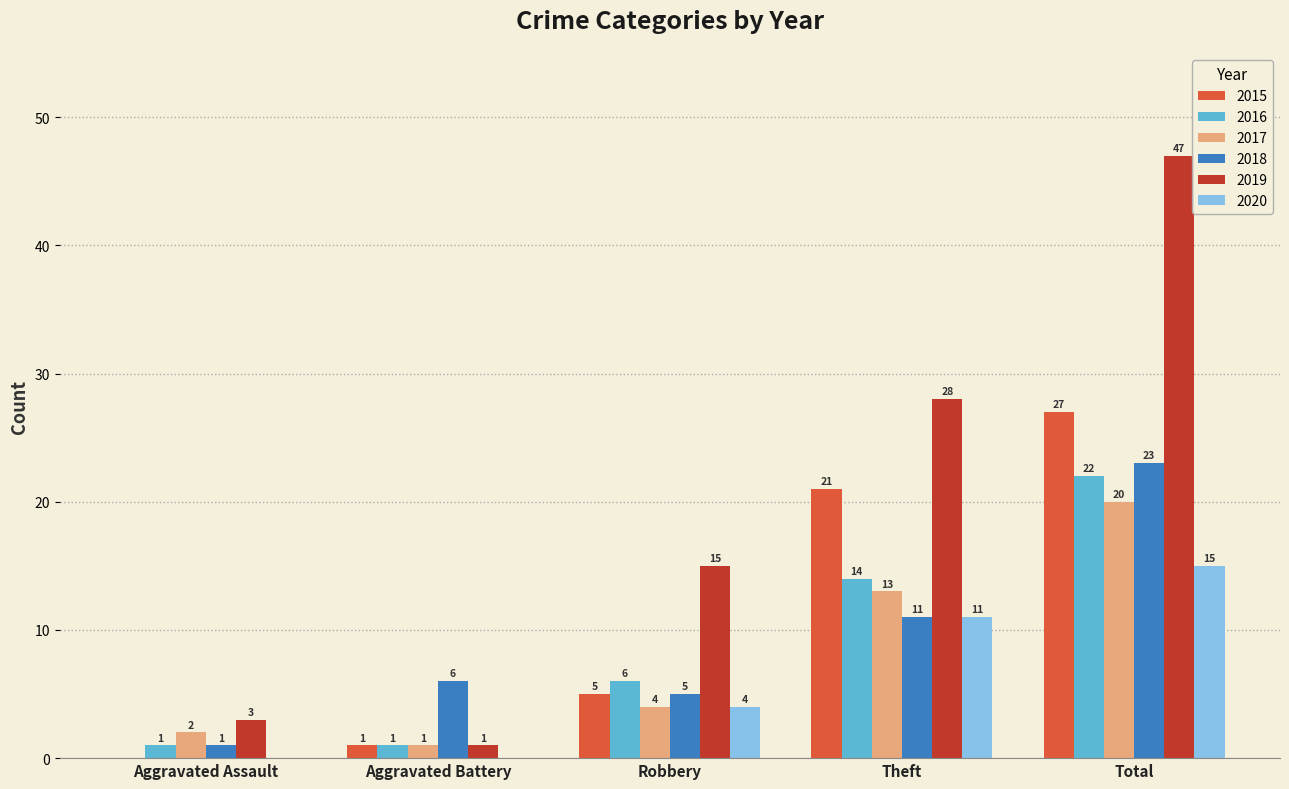

Reading left to right, extract all data points from this chart.

2015: Aggravated Assault=0	Aggravated Battery=1	Robbery=5	Theft=21	Total=27
2016: Aggravated Assault=1	Aggravated Battery=1	Robbery=6	Theft=14	Total=22
2017: Aggravated Assault=2	Aggravated Battery=1	Robbery=4	Theft=13	Total=20
2018: Aggravated Assault=1	Aggravated Battery=6	Robbery=5	Theft=11	Total=23
2019: Aggravated Assault=3	Aggravated Battery=1	Robbery=15	Theft=28	Total=47
2020: Aggravated Assault=0	Aggravated Battery=0	Robbery=4	Theft=11	Total=15